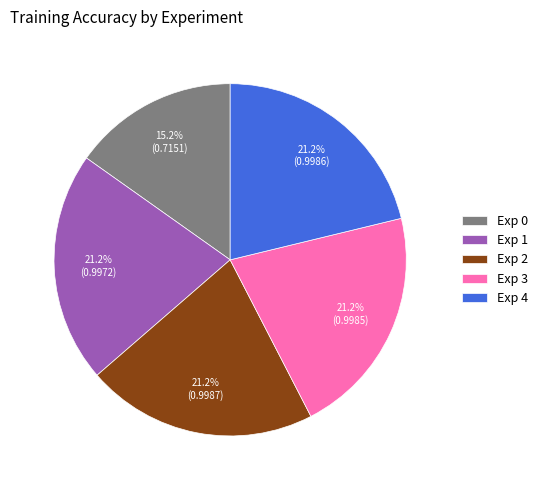

What is the smallest slice in the pie chart?

Exp 0